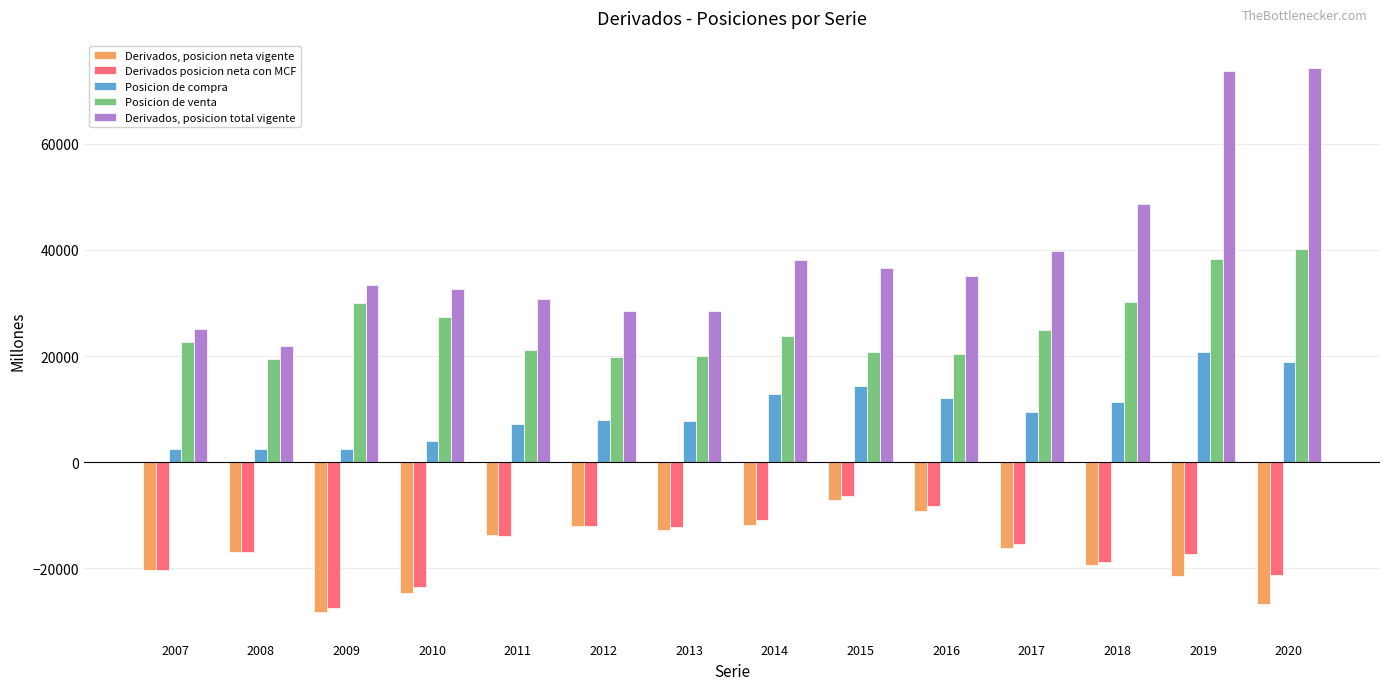

Which series changed the most between 2013 and 2015?

Derivados, posicion total vigente